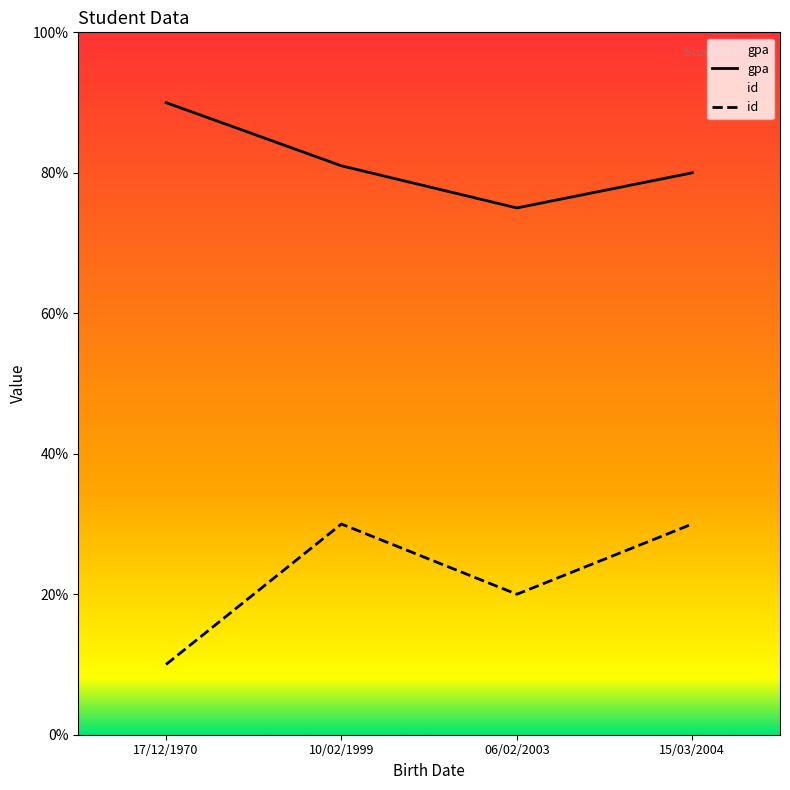

How many lines are shown in the chart?

2